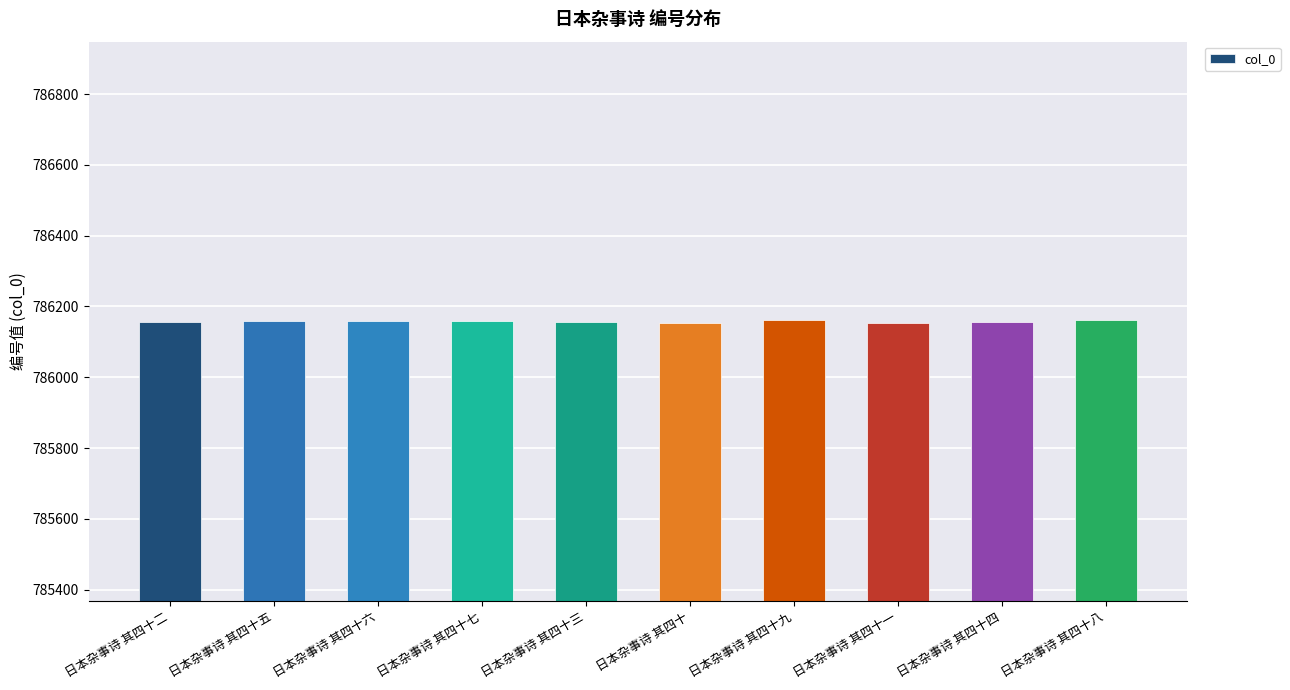

Are the bars grouped side by side (vs. stacked)?

No